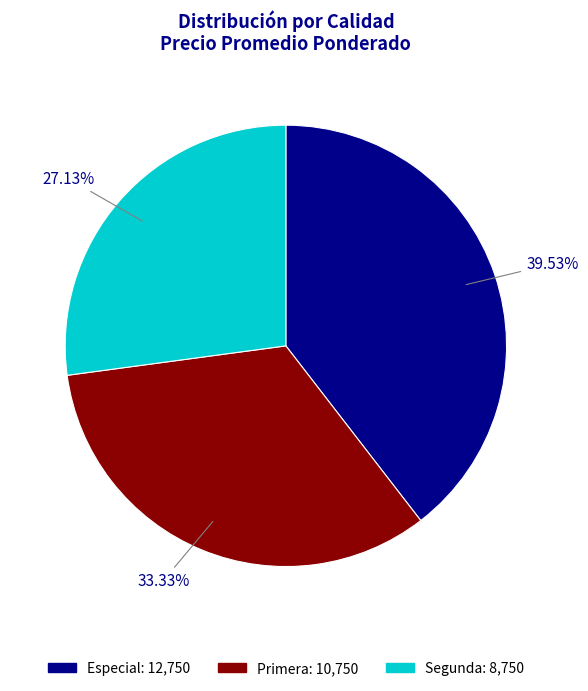

Which slice is the largest?

Especial